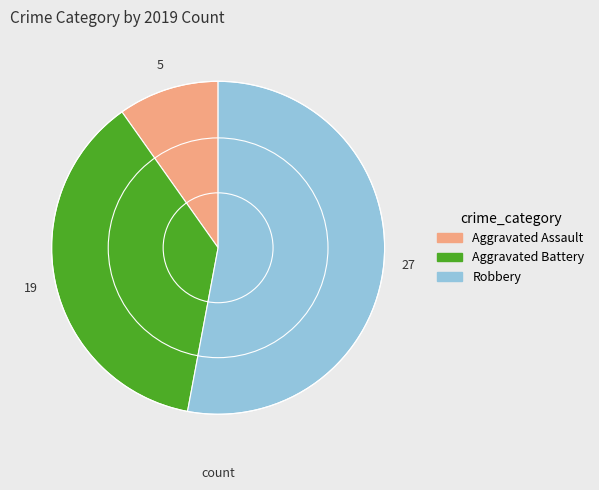

True or false: Aggravated Battery accounts for 49% of the total.

False